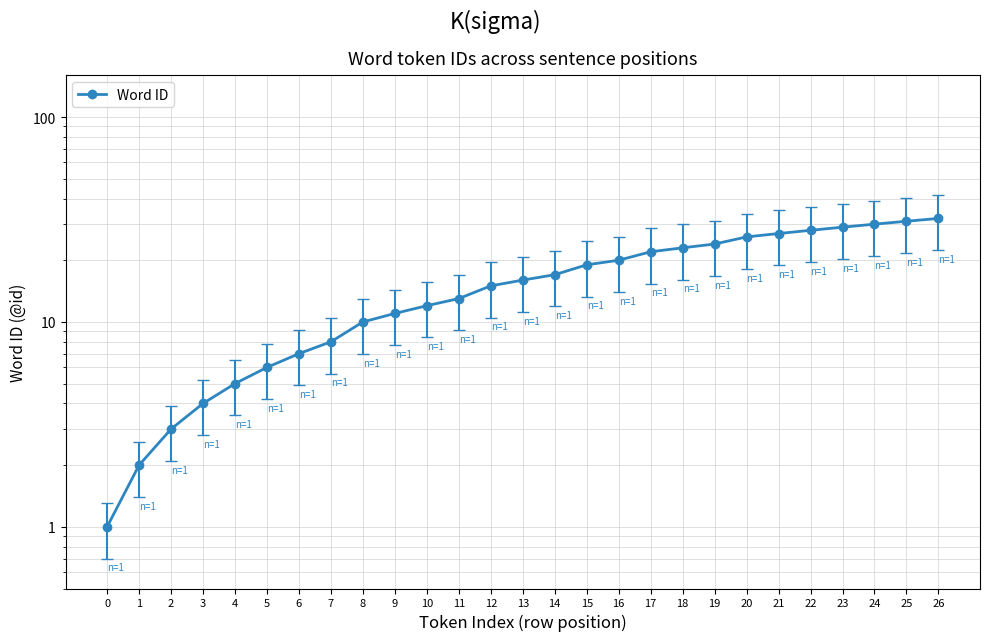

True or false: the data shows 46 at 22.

False